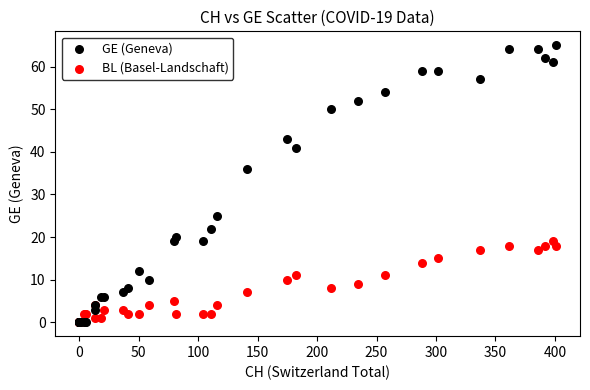

In the GE (Geneva) series, what Y value is closest to 32?

36